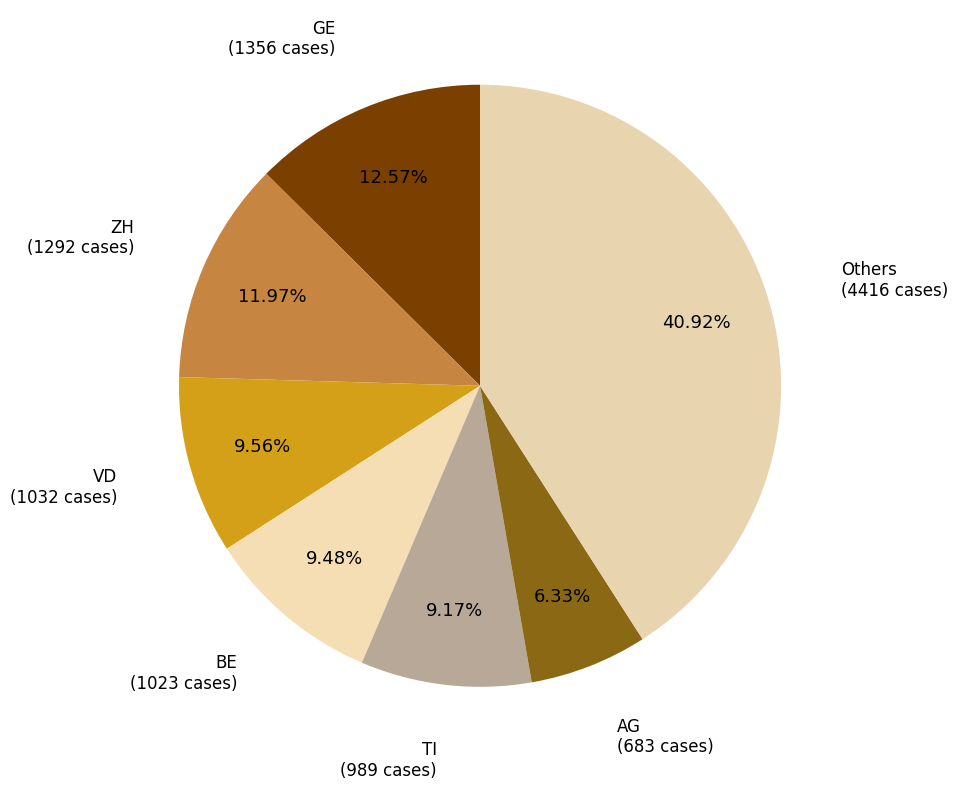

Between AG and GE, which is larger?

GE